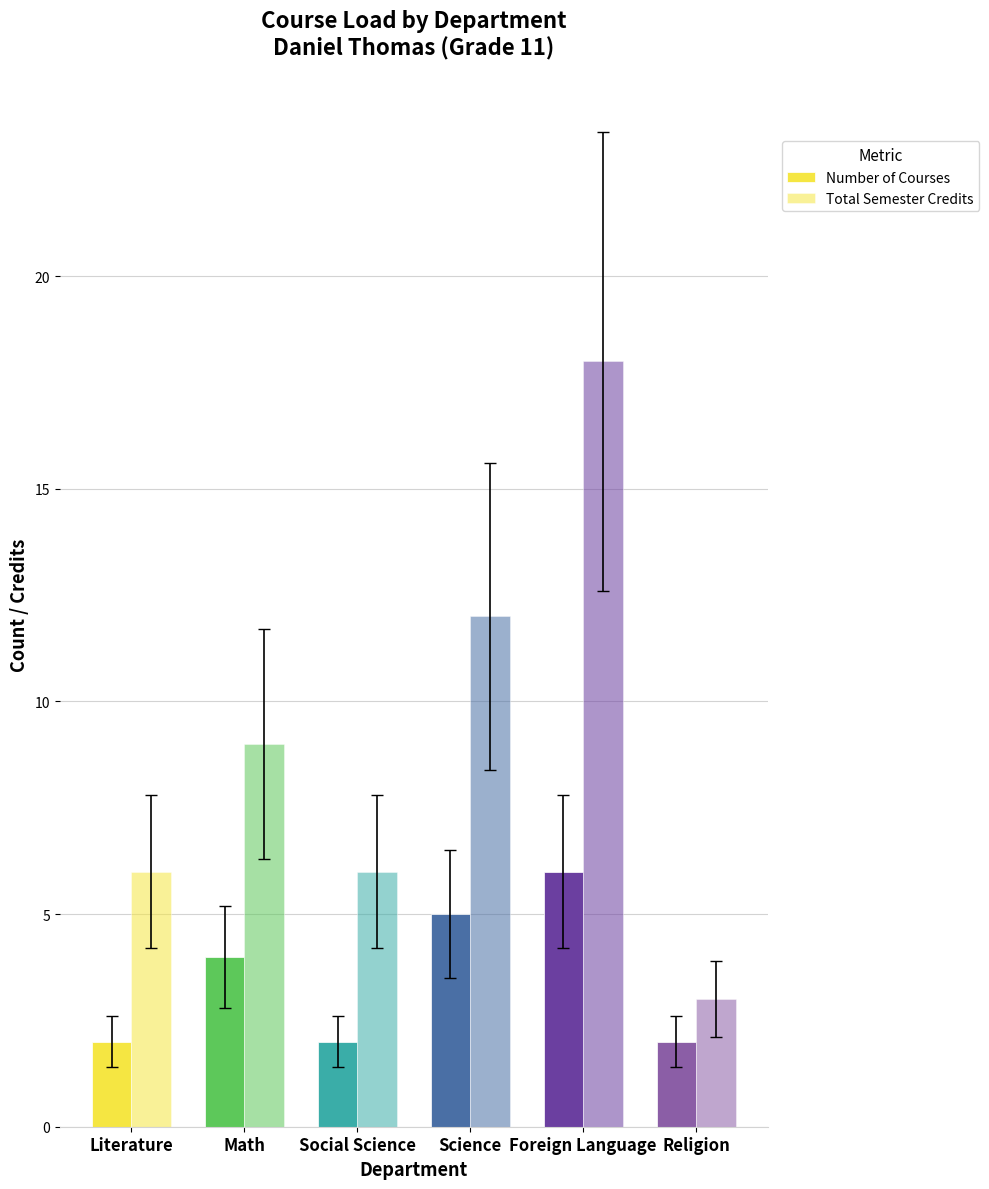

What position from the right is Literature?

6